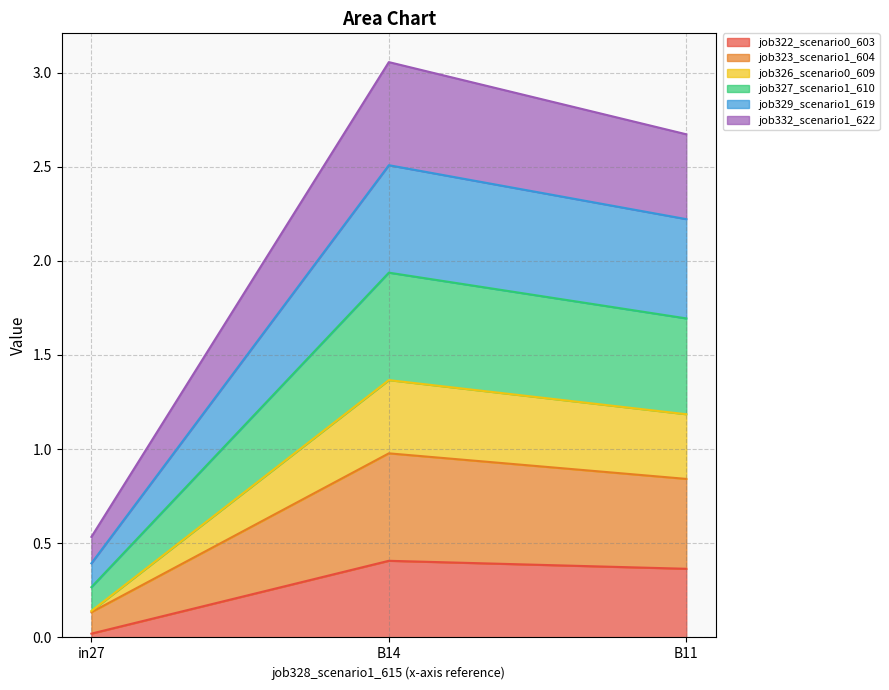

True or false: job322_scenario0_603 has a value of 0.4 at B14.

True